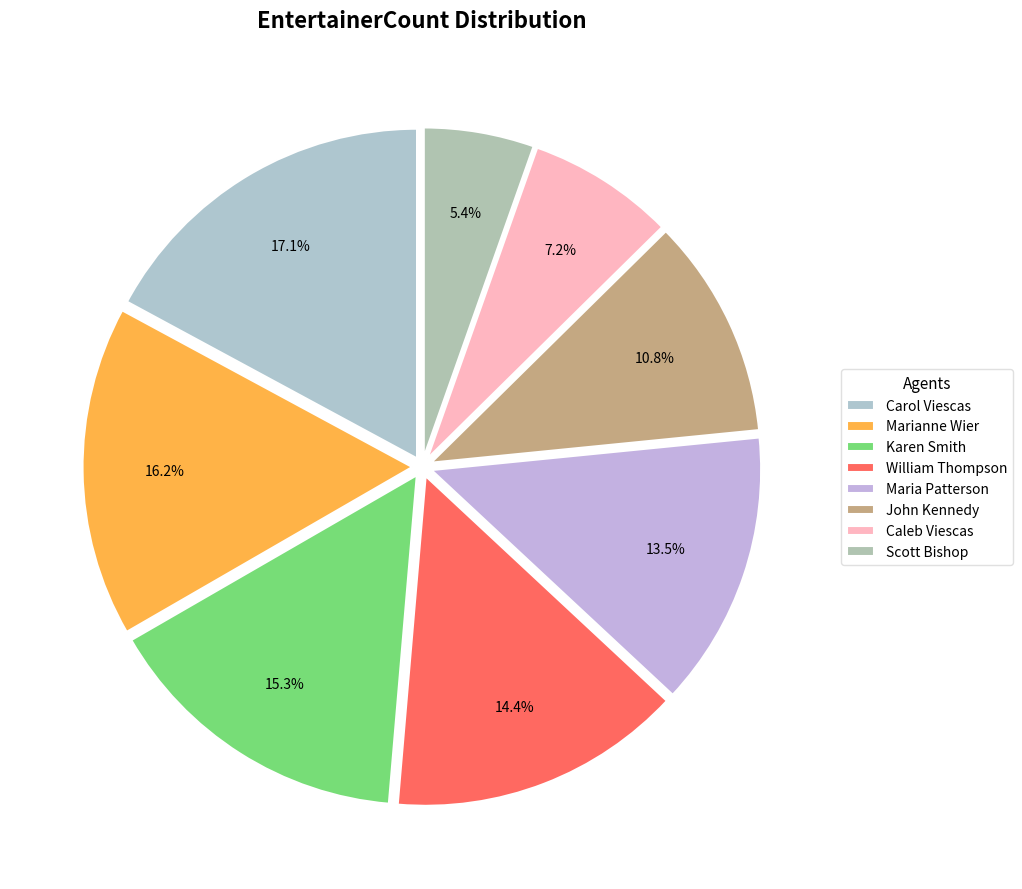

The Karen Smith slice represents 24% of the pie. True or false?

False